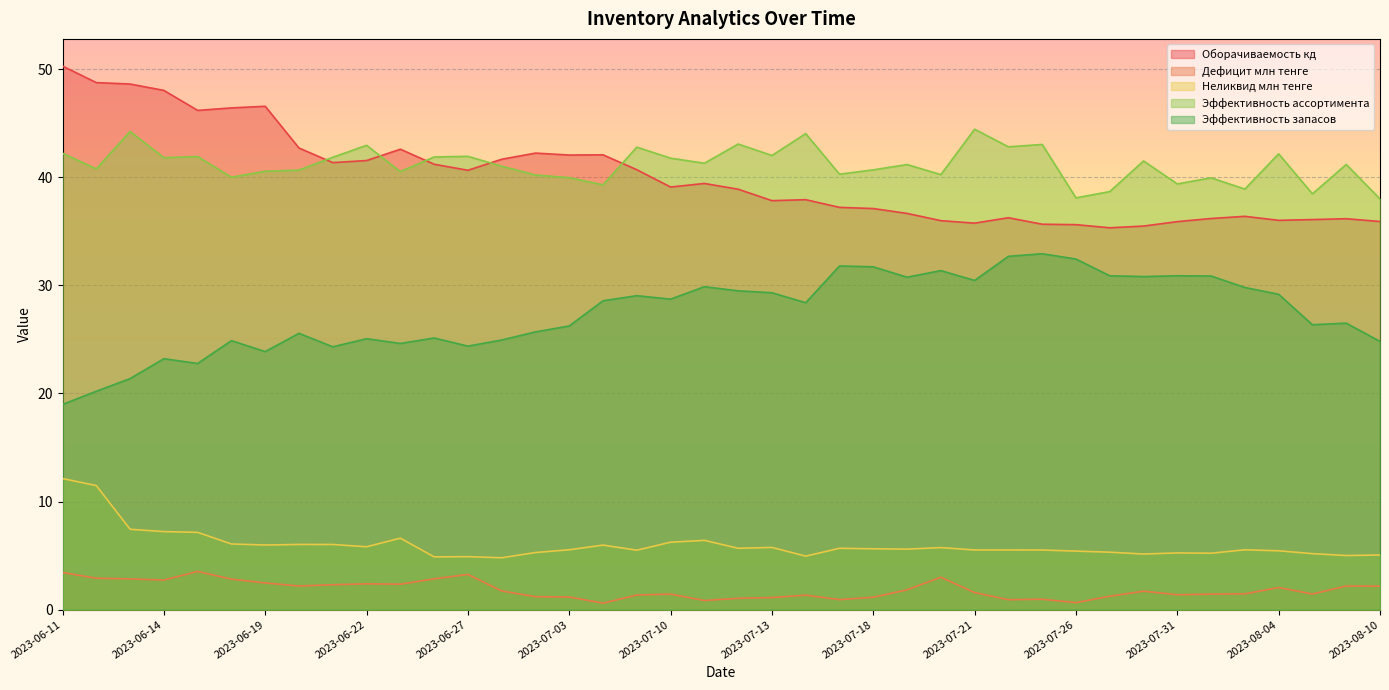

Does the chart display data point markers on the line(s)?

No